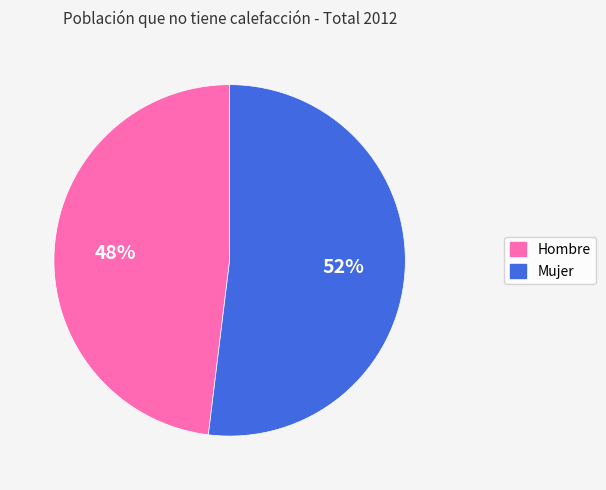

Do Mujer and Hombre together represent more than half of the pie?

Yes